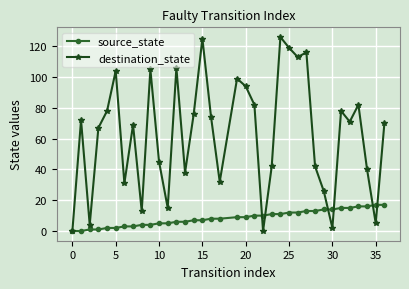

List the series in order of their overall mean, lowest first.

source_state, destination_state